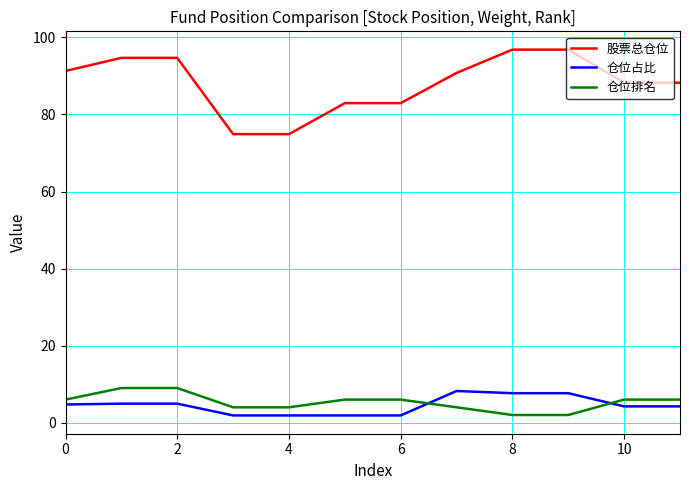

What is the difference between the maximum and minimum values in the 股票总仓位 series?

21.9